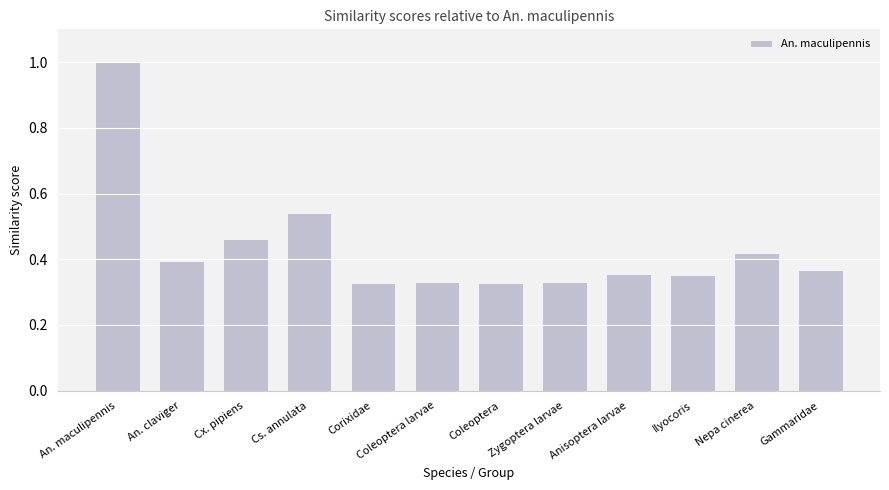

What is the sum of all values?

5.2